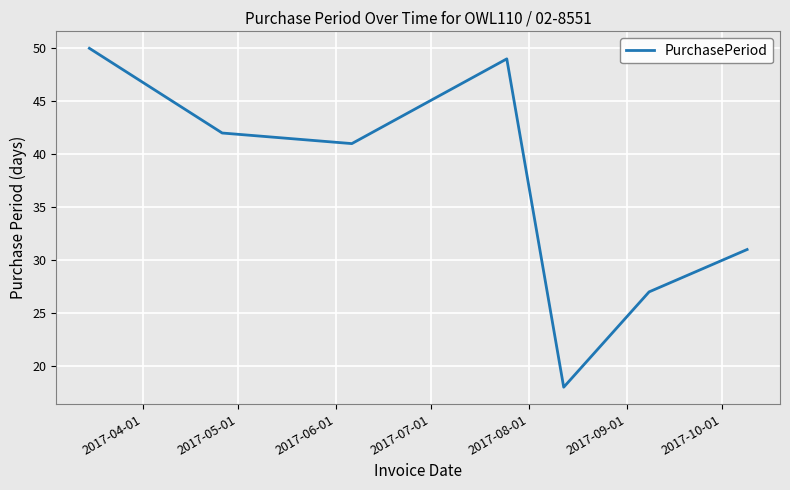

What is the average value?

37